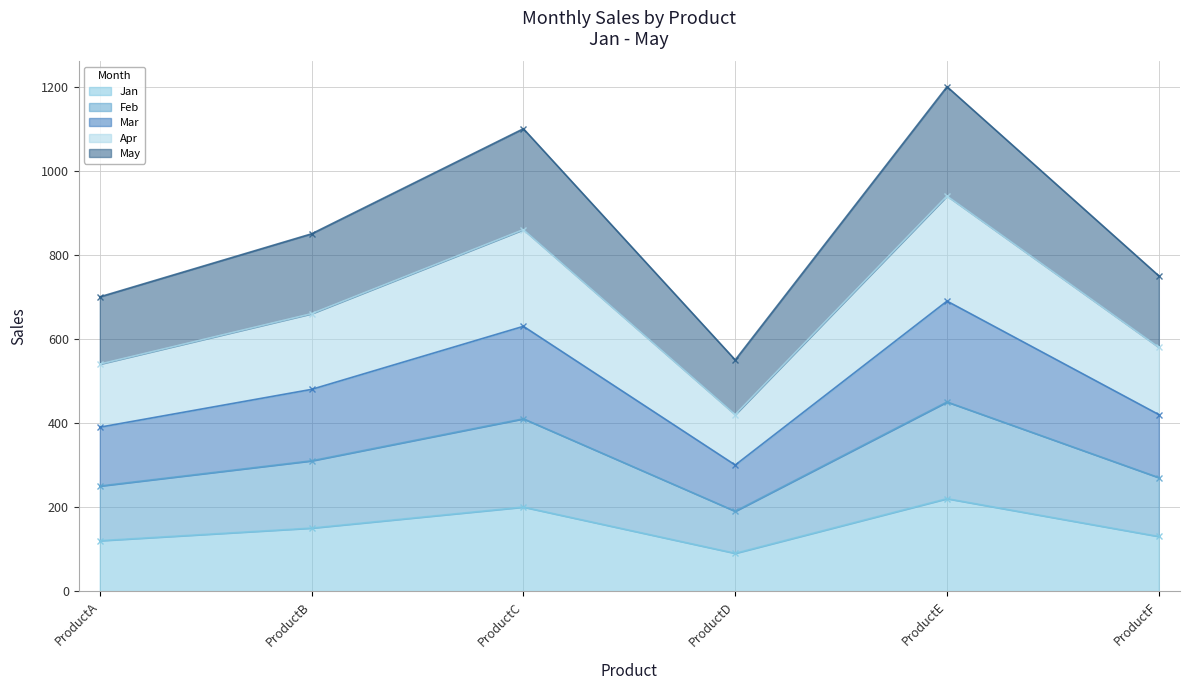

At which label does Mar first exceed 480?

ProductC